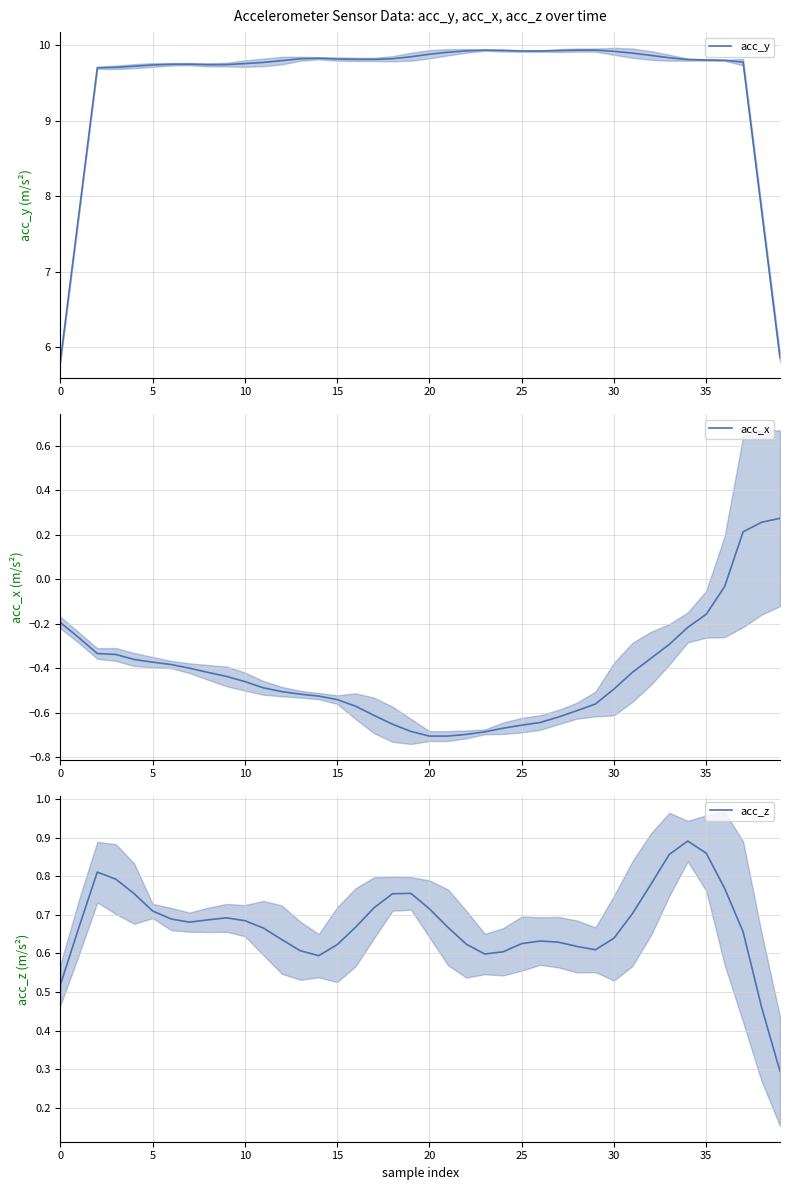

True or false: acc_x and acc_y intersect in this chart.

False